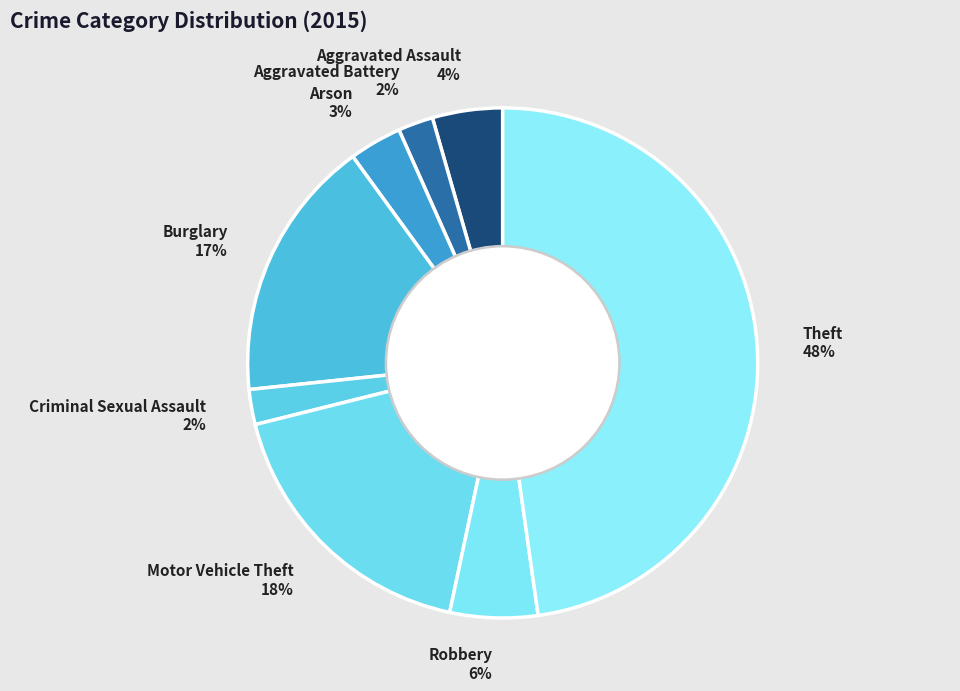

Which category has the biggest portion of the pie?

Theft